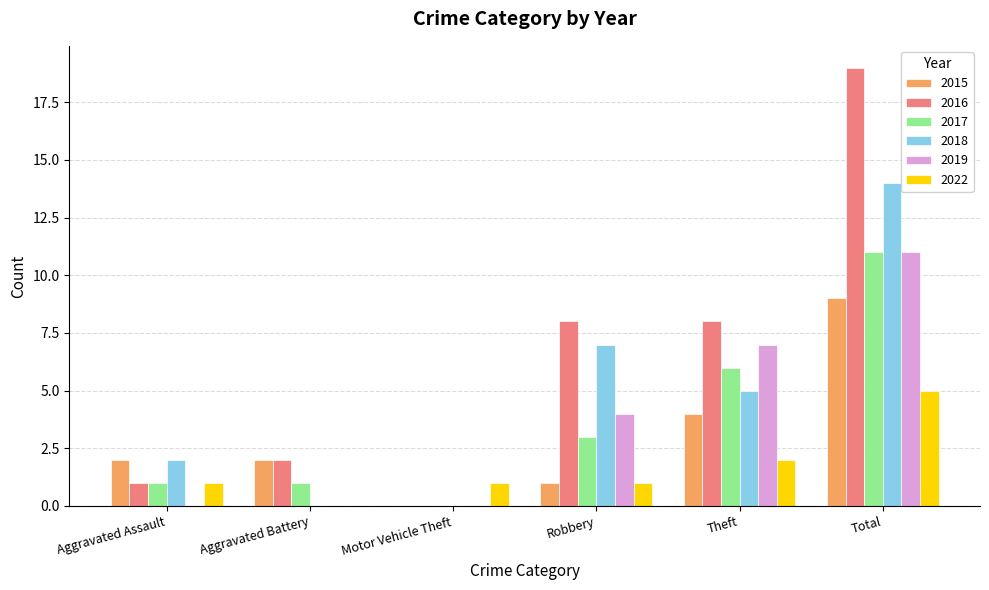

Is the value of 2022 at Total greater than the value of 2019 at Robbery?

Yes